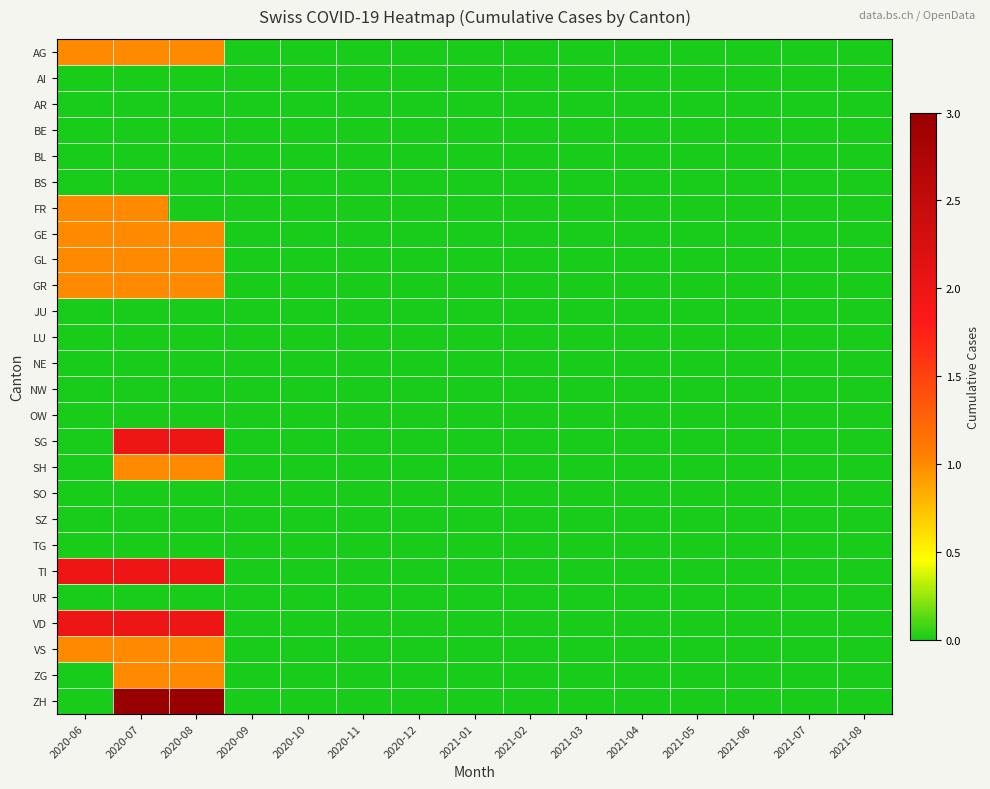

Reading left to right, what are all the values shown in this chart?

AG: 2020-06=1	2020-07=1	2020-08=1	2020-09=0	2020-10=0	2020-11=0	2020-12=0	2021-01=0	2021-02=0	2021-03=0	2021-04=0	2021-05=0	2021-06=0	2021-07=0	2021-08=0
AI: 2020-06=0	2020-07=0	2020-08=0	2020-09=0	2020-10=0	2020-11=0	2020-12=0	2021-01=0	2021-02=0	2021-03=0	2021-04=0	2021-05=0	2021-06=0	2021-07=0	2021-08=0
AR: 2020-06=0	2020-07=0	2020-08=0	2020-09=0	2020-10=0	2020-11=0	2020-12=0	2021-01=0	2021-02=0	2021-03=0	2021-04=0	2021-05=0	2021-06=0	2021-07=0	2021-08=0
BE: 2020-06=0	2020-07=0	2020-08=0	2020-09=0	2020-10=0	2020-11=0	2020-12=0	2021-01=0	2021-02=0	2021-03=0	2021-04=0	2021-05=0	2021-06=0	2021-07=0	2021-08=0
BL: 2020-06=0	2020-07=0	2020-08=0	2020-09=0	2020-10=0	2020-11=0	2020-12=0	2021-01=0	2021-02=0	2021-03=0	2021-04=0	2021-05=0	2021-06=0	2021-07=0	2021-08=0
BS: 2020-06=0	2020-07=0	2020-08=0	2020-09=0	2020-10=0	2020-11=0	2020-12=0	2021-01=0	2021-02=0	2021-03=0	2021-04=0	2021-05=0	2021-06=0	2021-07=0	2021-08=0
FR: 2020-06=1	2020-07=1	2020-08=0	2020-09=0	2020-10=0	2020-11=0	2020-12=0	2021-01=0	2021-02=0	2021-03=0	2021-04=0	2021-05=0	2021-06=0	2021-07=0	2021-08=0
GE: 2020-06=1	2020-07=1	2020-08=1	2020-09=0	2020-10=0	2020-11=0	2020-12=0	2021-01=0	2021-02=0	2021-03=0	2021-04=0	2021-05=0	2021-06=0	2021-07=0	2021-08=0
GL: 2020-06=1	2020-07=1	2020-08=1	2020-09=0	2020-10=0	2020-11=0	2020-12=0	2021-01=0	2021-02=0	2021-03=0	2021-04=0	2021-05=0	2021-06=0	2021-07=0	2021-08=0
GR: 2020-06=1	2020-07=1	2020-08=1	2020-09=0	2020-10=0	2020-11=0	2020-12=0	2021-01=0	2021-02=0	2021-03=0	2021-04=0	2021-05=0	2021-06=0	2021-07=0	2021-08=0
JU: 2020-06=0	2020-07=0	2020-08=0	2020-09=0	2020-10=0	2020-11=0	2020-12=0	2021-01=0	2021-02=0	2021-03=0	2021-04=0	2021-05=0	2021-06=0	2021-07=0	2021-08=0
LU: 2020-06=0	2020-07=0	2020-08=0	2020-09=0	2020-10=0	2020-11=0	2020-12=0	2021-01=0	2021-02=0	2021-03=0	2021-04=0	2021-05=0	2021-06=0	2021-07=0	2021-08=0
NE: 2020-06=0	2020-07=0	2020-08=0	2020-09=0	2020-10=0	2020-11=0	2020-12=0	2021-01=0	2021-02=0	2021-03=0	2021-04=0	2021-05=0	2021-06=0	2021-07=0	2021-08=0
NW: 2020-06=0	2020-07=0	2020-08=0	2020-09=0	2020-10=0	2020-11=0	2020-12=0	2021-01=0	2021-02=0	2021-03=0	2021-04=0	2021-05=0	2021-06=0	2021-07=0	2021-08=0
OW: 2020-06=0	2020-07=0	2020-08=0	2020-09=0	2020-10=0	2020-11=0	2020-12=0	2021-01=0	2021-02=0	2021-03=0	2021-04=0	2021-05=0	2021-06=0	2021-07=0	2021-08=0
SG: 2020-06=0	2020-07=2	2020-08=2	2020-09=0	2020-10=0	2020-11=0	2020-12=0	2021-01=0	2021-02=0	2021-03=0	2021-04=0	2021-05=0	2021-06=0	2021-07=0	2021-08=0
SH: 2020-06=0	2020-07=1	2020-08=1	2020-09=0	2020-10=0	2020-11=0	2020-12=0	2021-01=0	2021-02=0	2021-03=0	2021-04=0	2021-05=0	2021-06=0	2021-07=0	2021-08=0
SO: 2020-06=0	2020-07=0	2020-08=0	2020-09=0	2020-10=0	2020-11=0	2020-12=0	2021-01=0	2021-02=0	2021-03=0	2021-04=0	2021-05=0	2021-06=0	2021-07=0	2021-08=0
SZ: 2020-06=0	2020-07=0	2020-08=0	2020-09=0	2020-10=0	2020-11=0	2020-12=0	2021-01=0	2021-02=0	2021-03=0	2021-04=0	2021-05=0	2021-06=0	2021-07=0	2021-08=0
TG: 2020-06=0	2020-07=0	2020-08=0	2020-09=0	2020-10=0	2020-11=0	2020-12=0	2021-01=0	2021-02=0	2021-03=0	2021-04=0	2021-05=0	2021-06=0	2021-07=0	2021-08=0
TI: 2020-06=2	2020-07=2	2020-08=2	2020-09=0	2020-10=0	2020-11=0	2020-12=0	2021-01=0	2021-02=0	2021-03=0	2021-04=0	2021-05=0	2021-06=0	2021-07=0	2021-08=0
UR: 2020-06=0	2020-07=0	2020-08=0	2020-09=0	2020-10=0	2020-11=0	2020-12=0	2021-01=0	2021-02=0	2021-03=0	2021-04=0	2021-05=0	2021-06=0	2021-07=0	2021-08=0
VD: 2020-06=2	2020-07=2	2020-08=2	2020-09=0	2020-10=0	2020-11=0	2020-12=0	2021-01=0	2021-02=0	2021-03=0	2021-04=0	2021-05=0	2021-06=0	2021-07=0	2021-08=0
VS: 2020-06=1	2020-07=1	2020-08=1	2020-09=0	2020-10=0	2020-11=0	2020-12=0	2021-01=0	2021-02=0	2021-03=0	2021-04=0	2021-05=0	2021-06=0	2021-07=0	2021-08=0
ZG: 2020-06=0	2020-07=1	2020-08=1	2020-09=0	2020-10=0	2020-11=0	2020-12=0	2021-01=0	2021-02=0	2021-03=0	2021-04=0	2021-05=0	2021-06=0	2021-07=0	2021-08=0
ZH: 2020-06=0	2020-07=3	2020-08=3	2020-09=0	2020-10=0	2020-11=0	2020-12=0	2021-01=0	2021-02=0	2021-03=0	2021-04=0	2021-05=0	2021-06=0	2021-07=0	2021-08=0